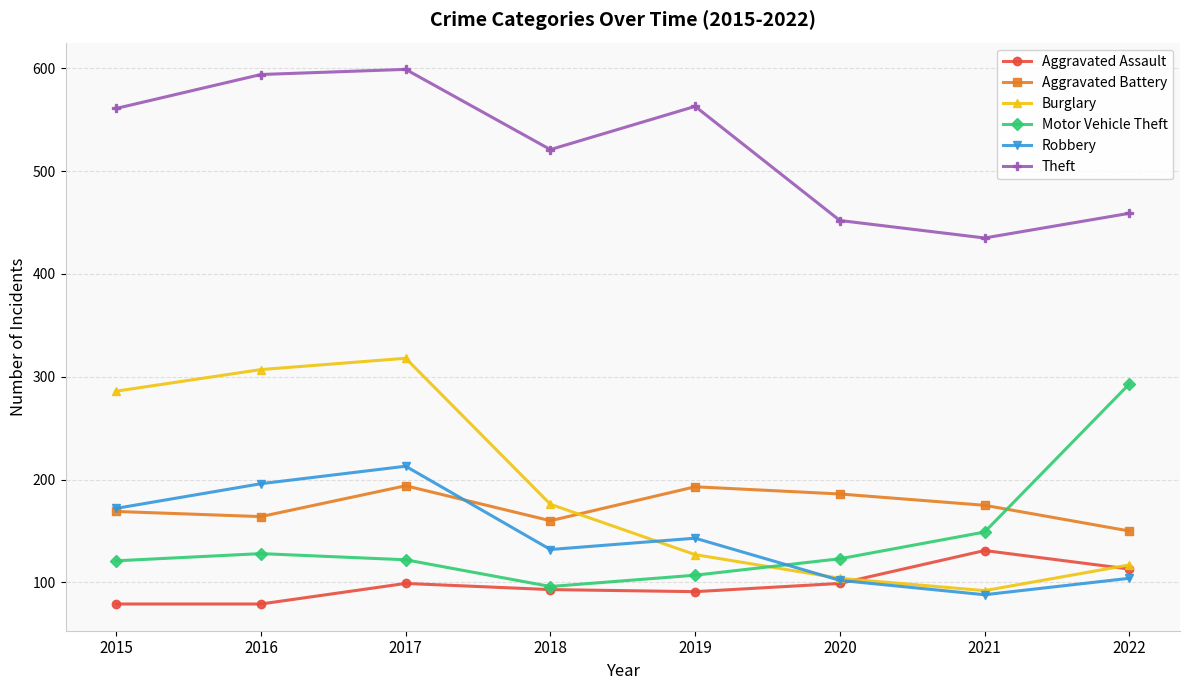

What is the maximum value for Aggravated Assault?

131